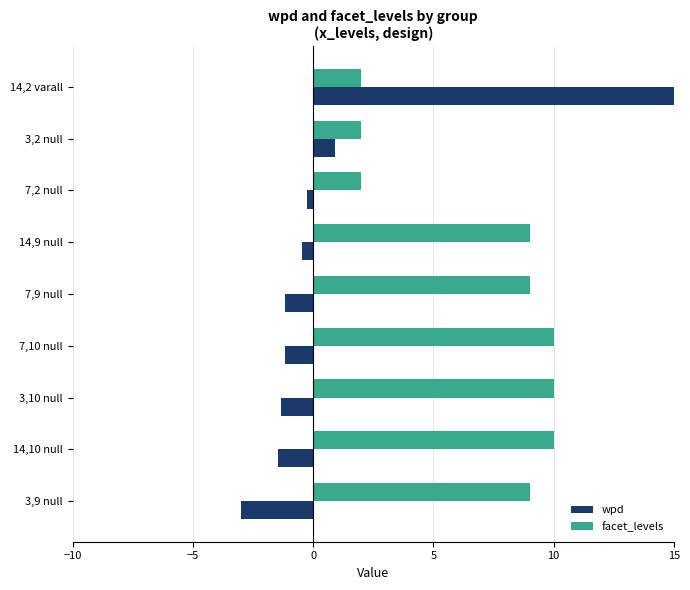

At which category is the sum across all series the highest?

14,2 varall